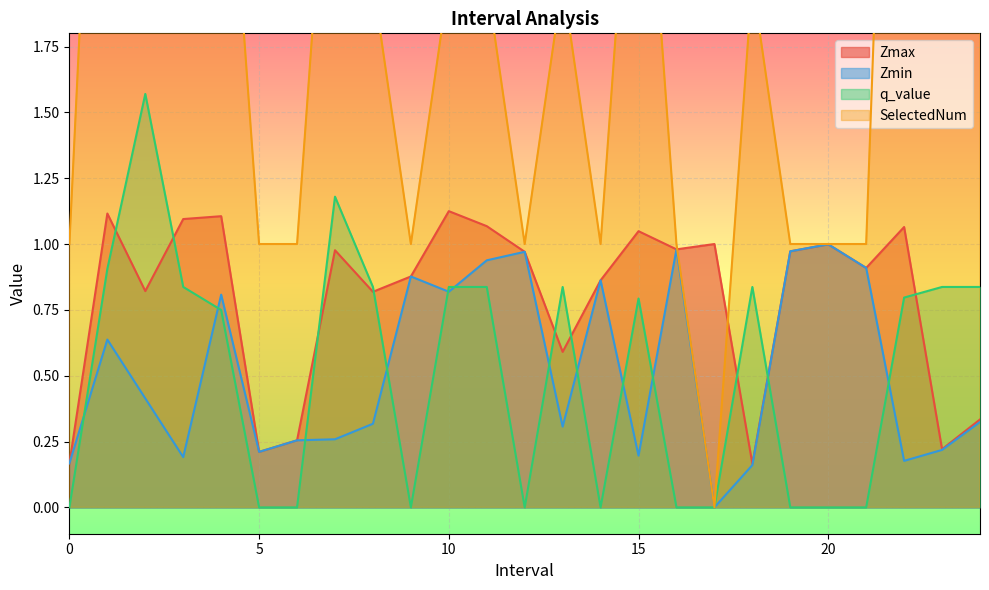

What is the difference between the Zmin values at 22 and 11?

0.8